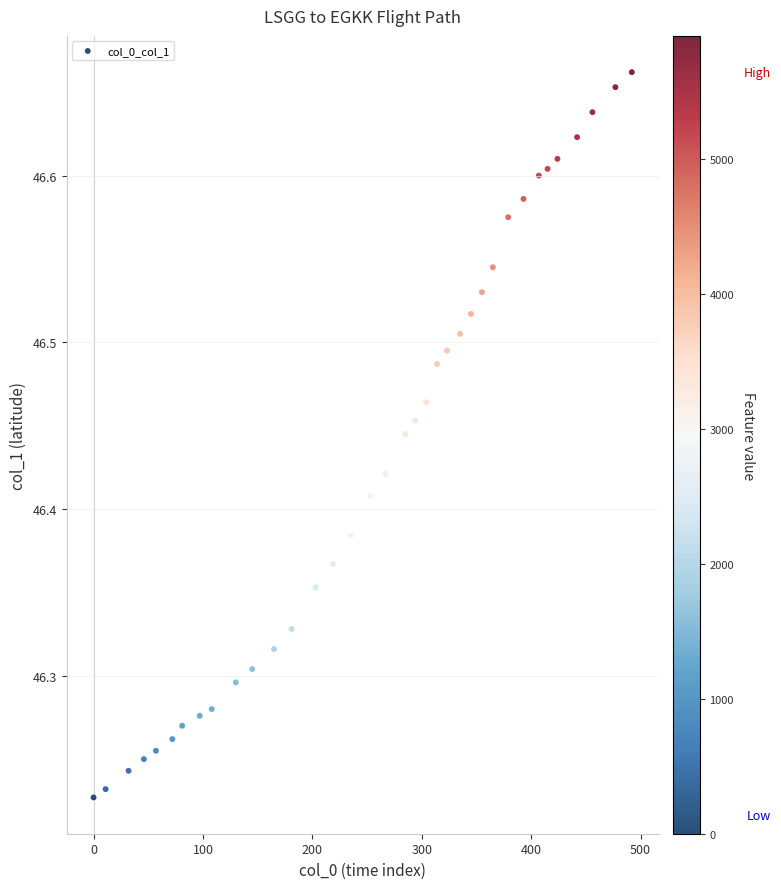

What is the range of X values (max minus min)?

492.0